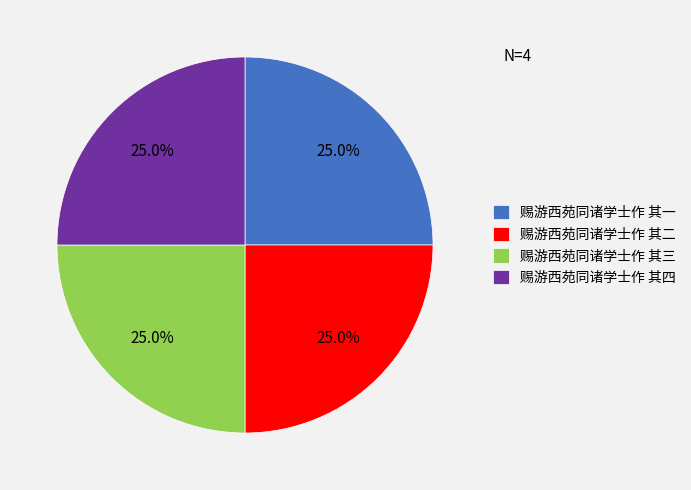

True or false: 赐游西苑同诸学士作 其一 accounts for 37% of the total.

False